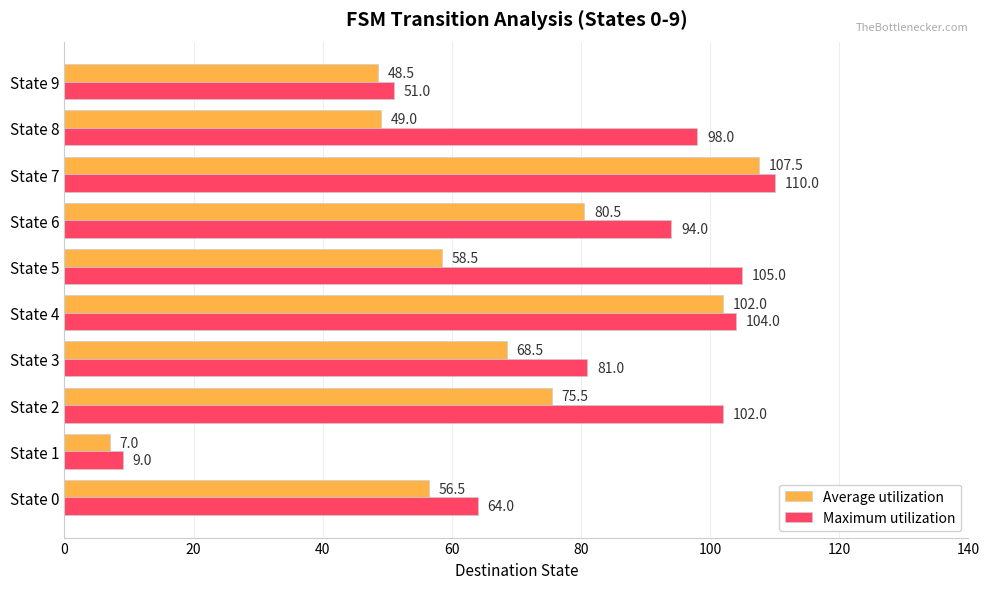

What is the smallest value displayed?

7.0